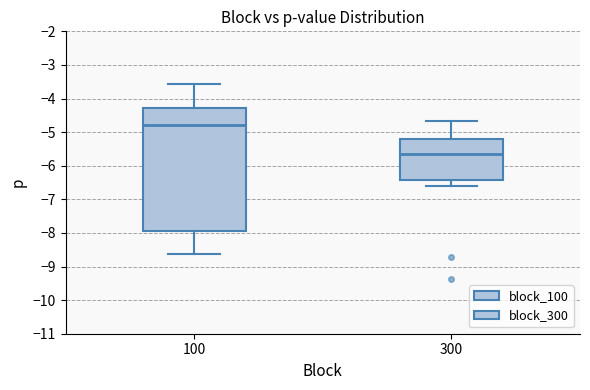

Reading left to right, read every box against the y-axis: the position of its median line, the range the box covers, and the ends of its whiskers. The values are not printed on the chart, so give them approximately, as read against the axis.

100: median -4.8, box -7.9 to -4.3, whiskers -8.6 to -3.6
300: median -5.6, box -6.4 to -5.2, whiskers -6.6 to -4.7